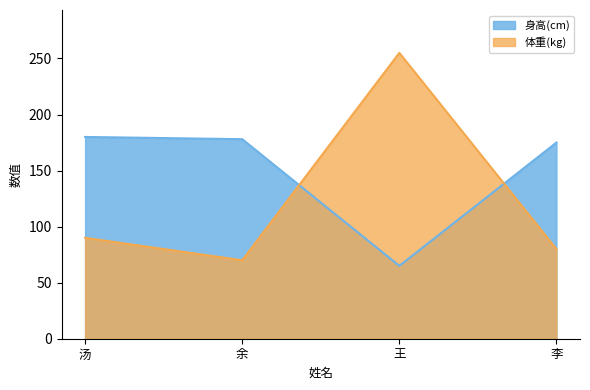

List the series in order of their overall mean, highest first.

身高(cm), 体重(kg)